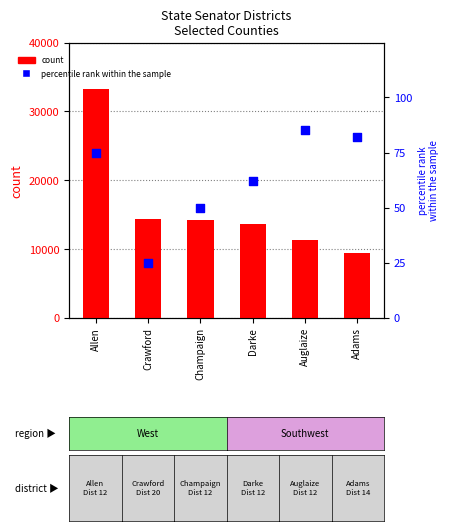

What are all the series names shown in the legend?

count, percentile rank within the sample